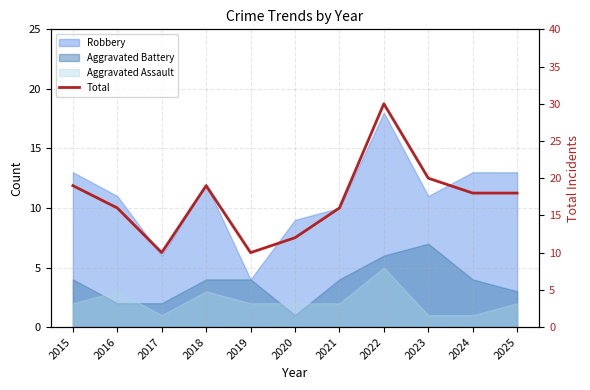

List the labels in order of value, largest first.

2022, 2023, 2015, 2018, 2024, 2025, 2016, 2021, 2020, 2017, 2019